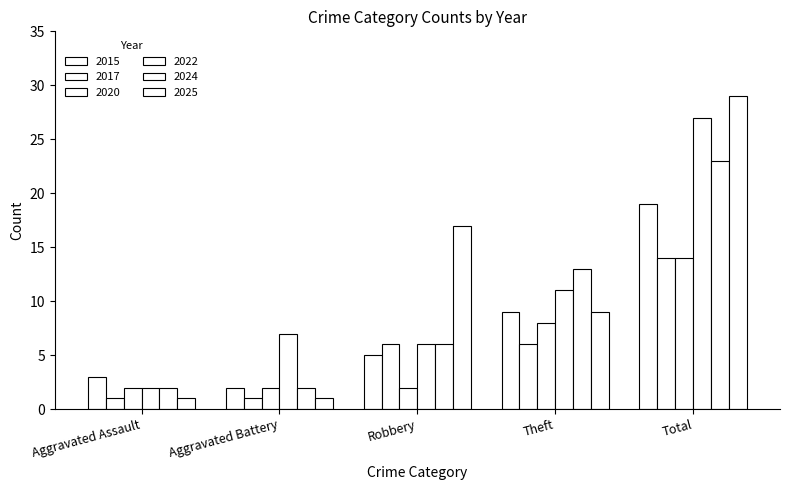

How many data points does each series have?

5